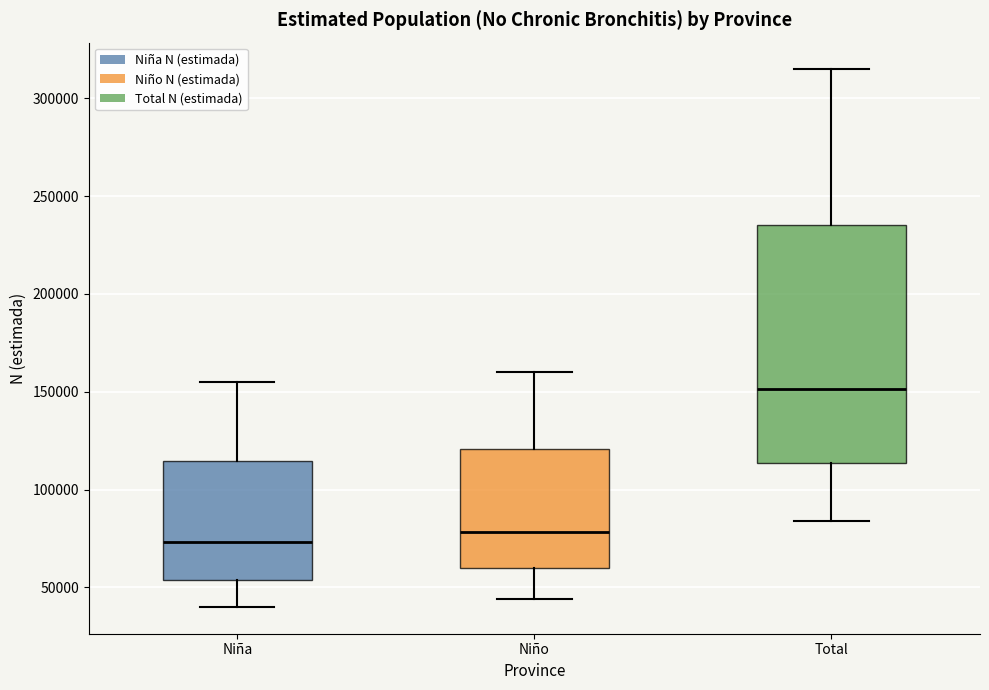

Where is the lower edge of the box for Total on the y-axis? The values are not printed on the chart, so give them approximately, as read against the axis.

115000